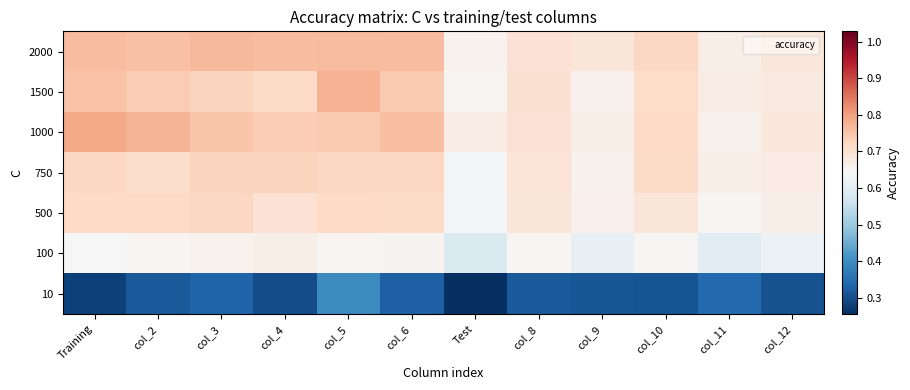

What is the total value across all series at col_5?

4.8